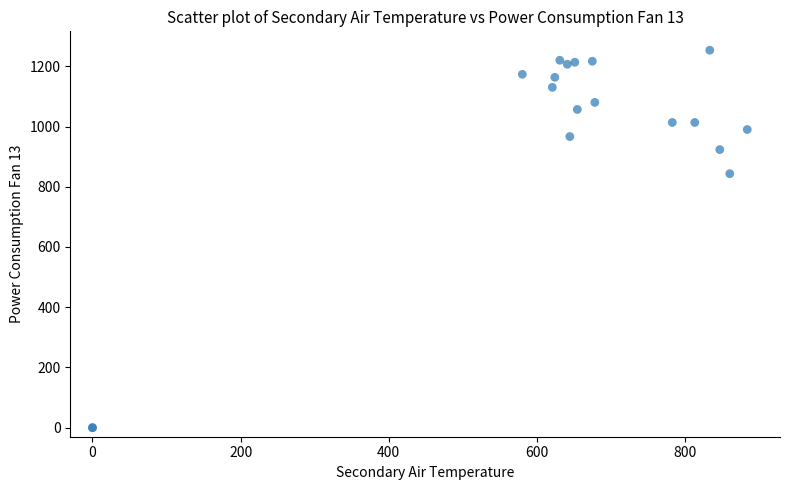

What Y value in the scatter plot is closest to 626?

843.3